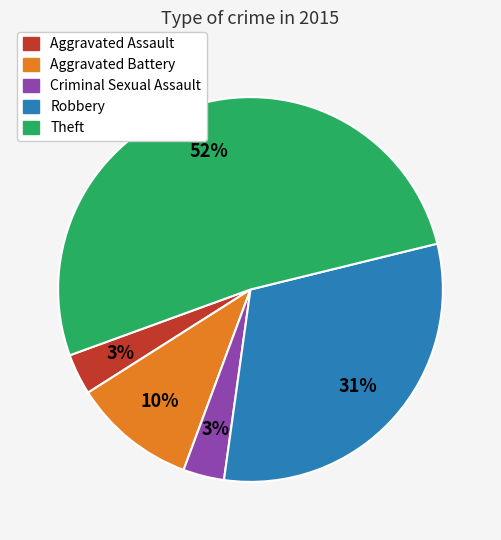

To the nearest percent, what percentage of the pie is Aggravated Assault?

3%